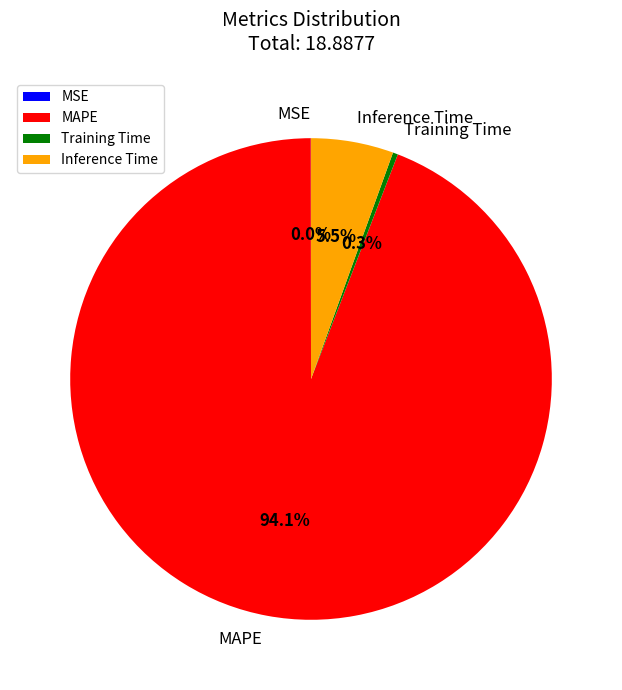

What is the largest slice in the pie chart?

MAPE